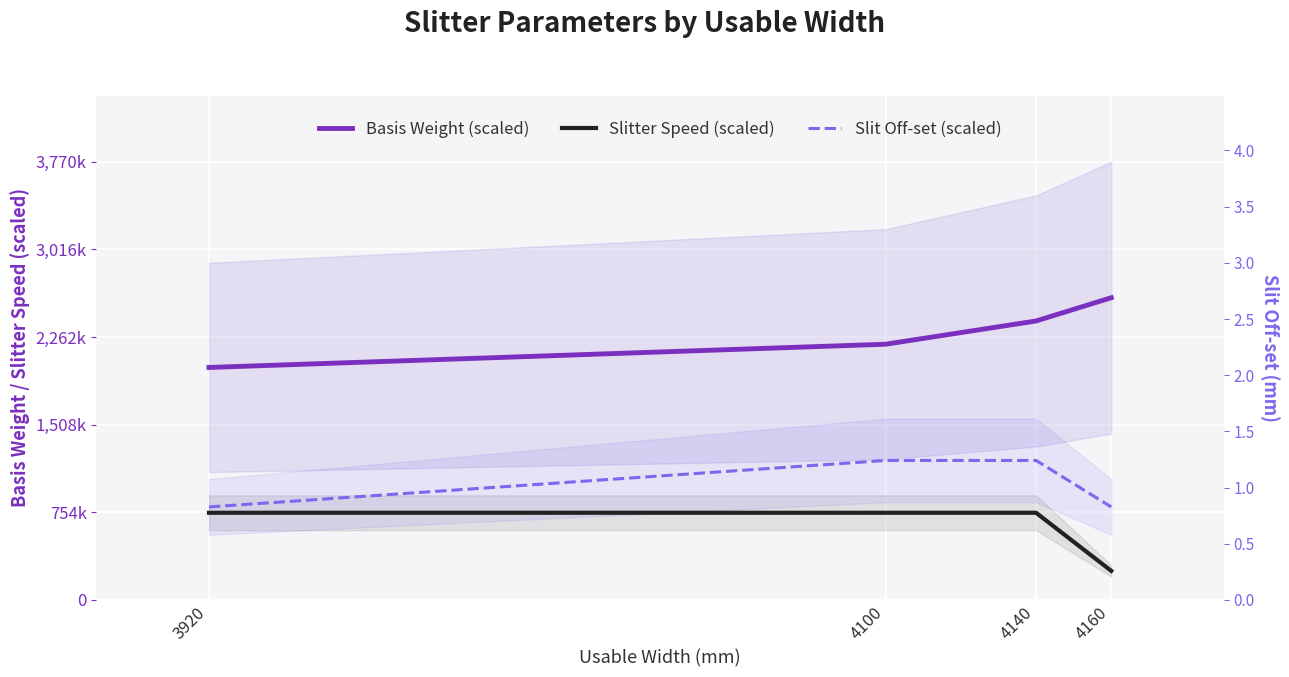

Is the value of Basis Weight (scaled) at 3920 greater than the value of Slit Off-set (scaled) at 4140?

Yes